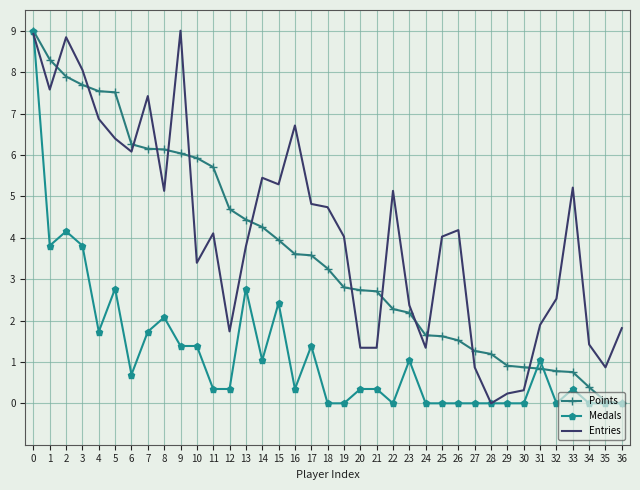

The Entries series shows 6.1 at 6. True or false?

True